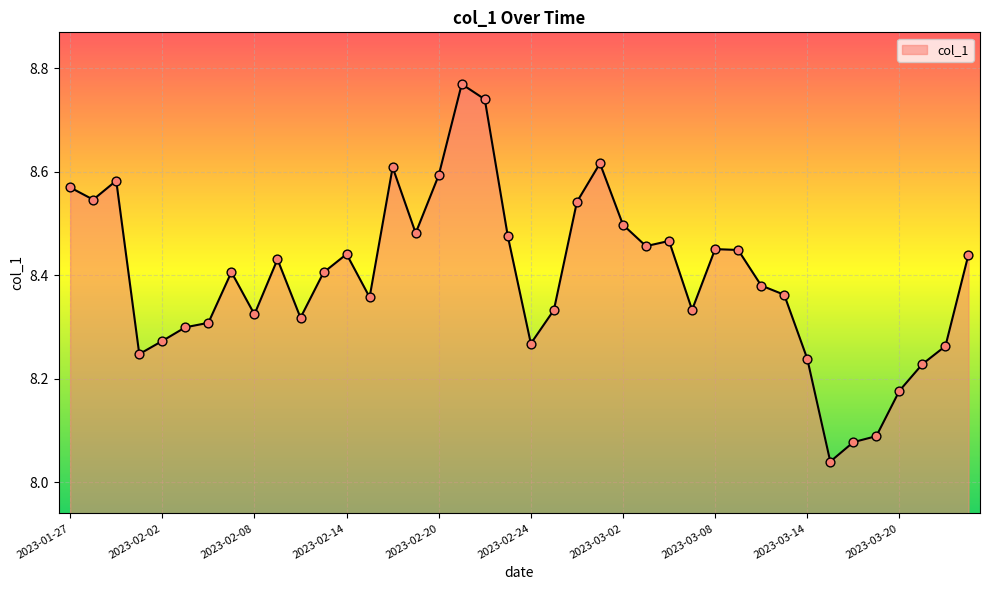

What is the difference between the maximum and minimum values?

0.7